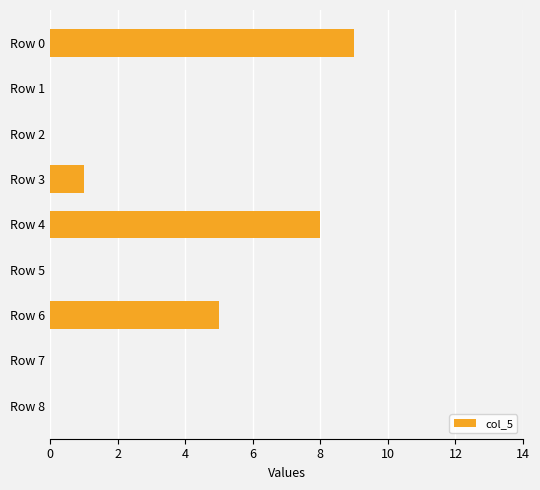

Between Row 8 and Row 6, which is larger?

Row 6